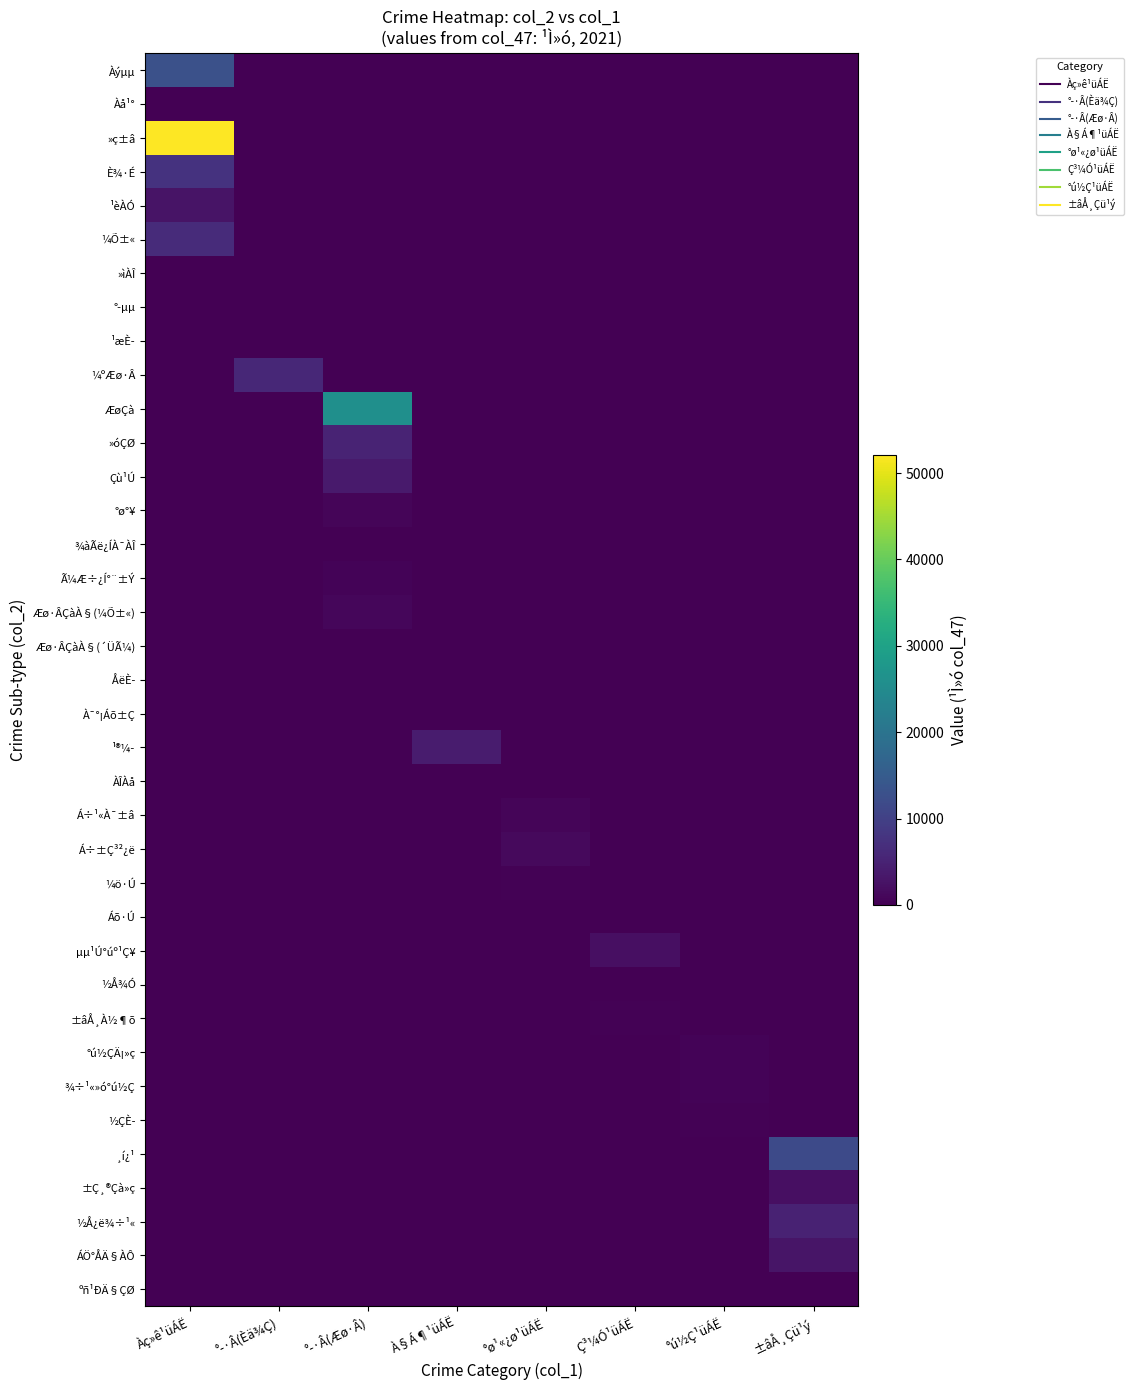

Which series has the widest spread of values?

»ç±â